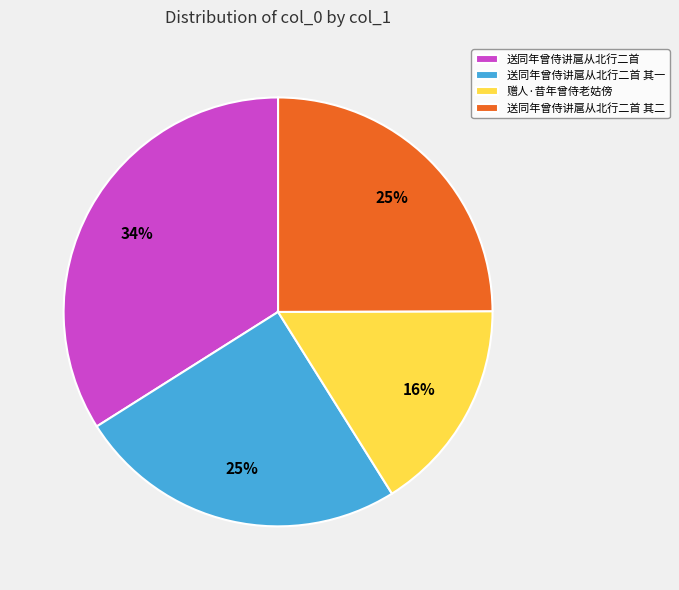

Does 赠人·昔年曾侍老姑傍 represent more than half of the total?

No